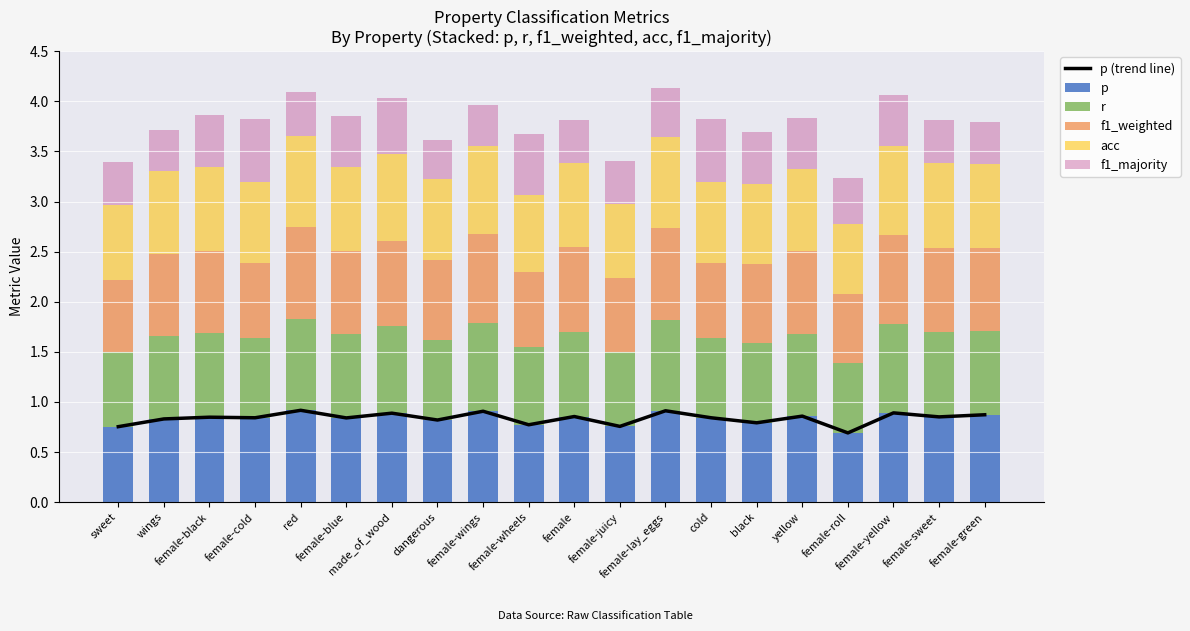

What position from the left is female-blue?

6